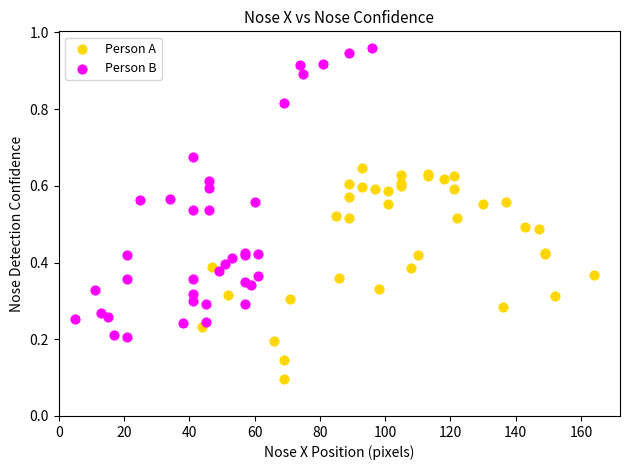

Which series reaches the minimum Y coordinate?

Person A